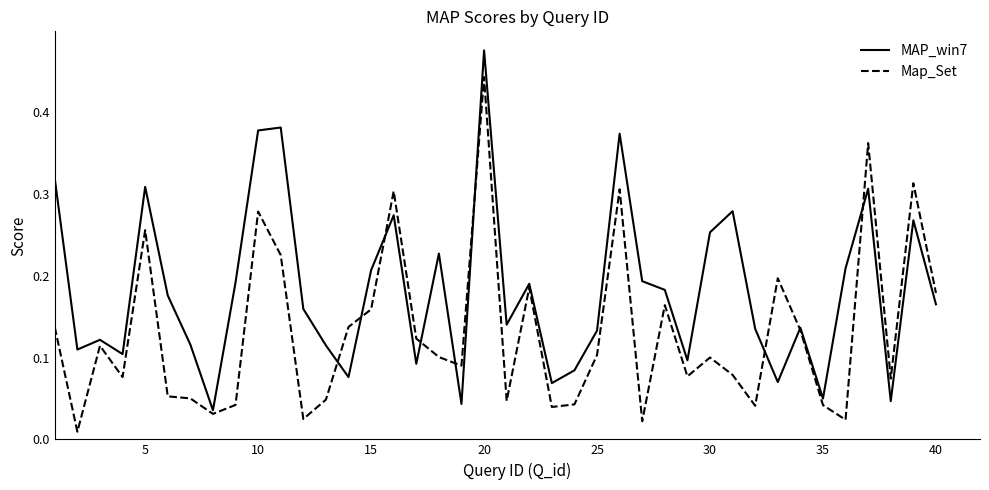

How many lines are shown in the chart?

2